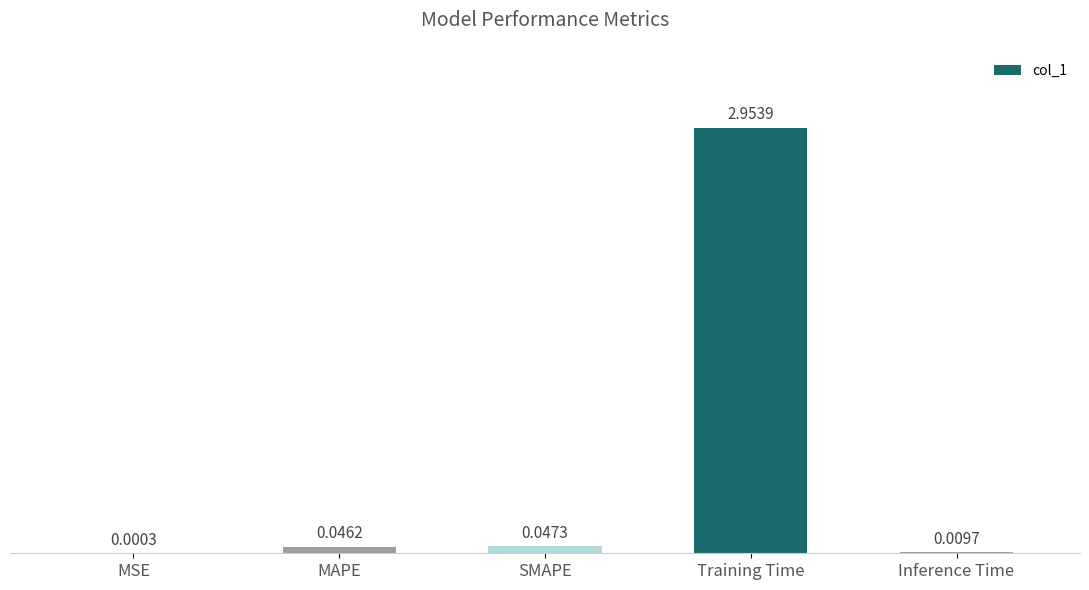

Which has a higher value, SMAPE or Inference Time?

SMAPE